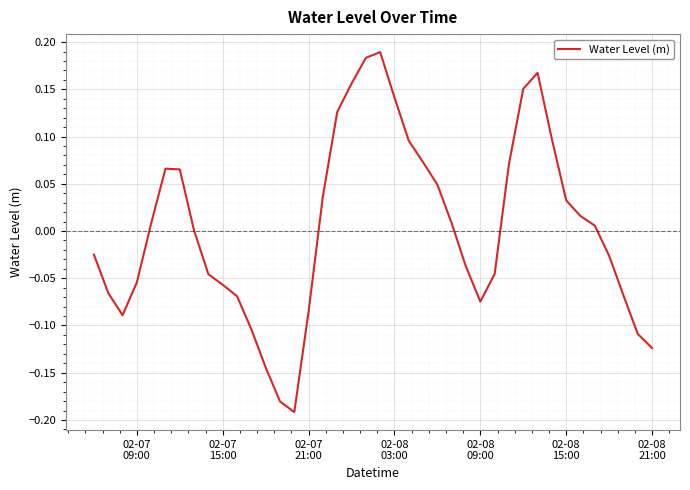

Is this an area chart (filled region under the line)?

No